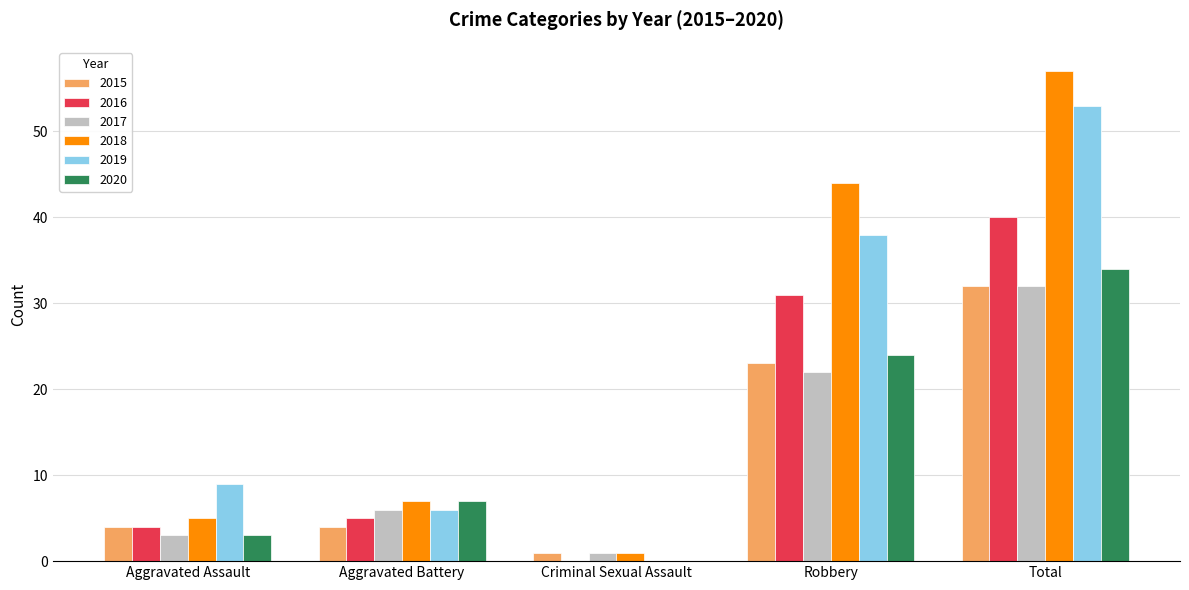

Which series changed the most between Aggravated Assault and Total?

2018